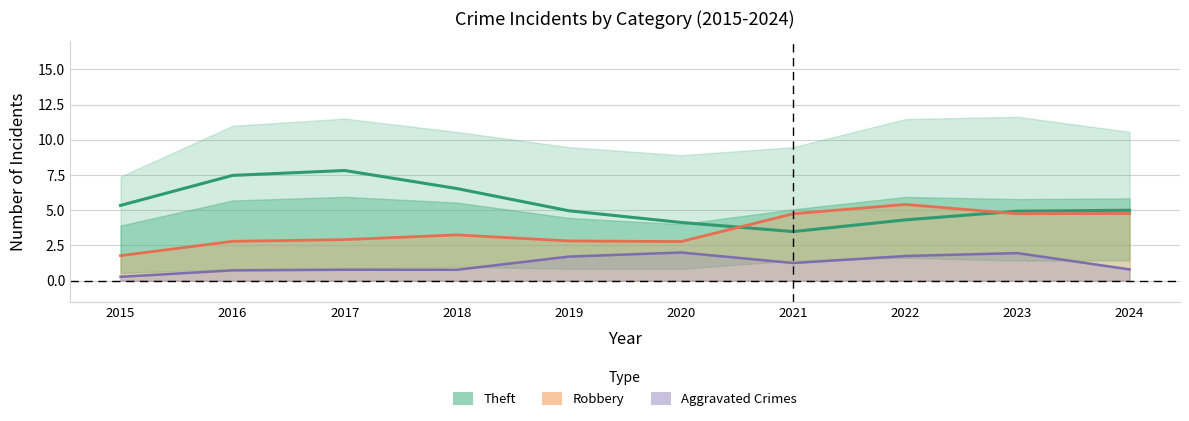

List the series in order of their peak value, highest first.

Theft, Robbery, Agg. Assault + Battery